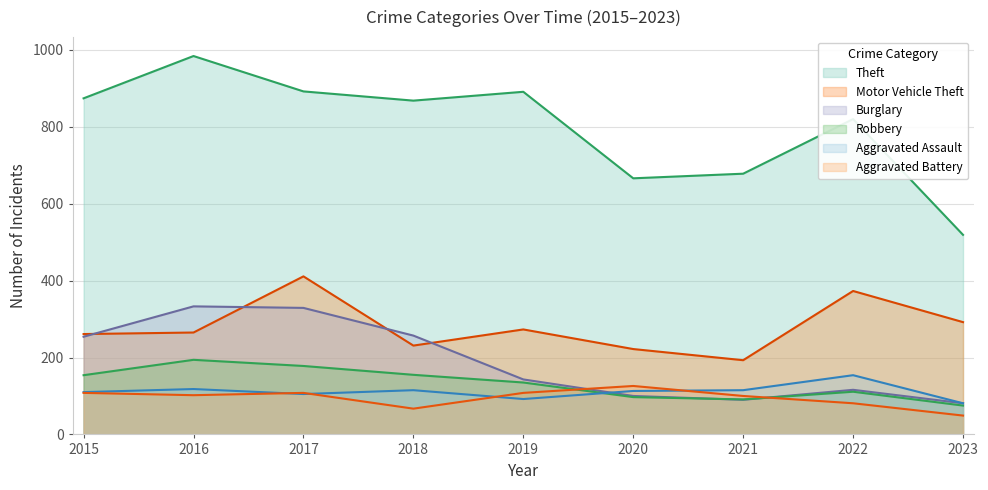

Is it true that Robbery equals 141 at 2020?

False